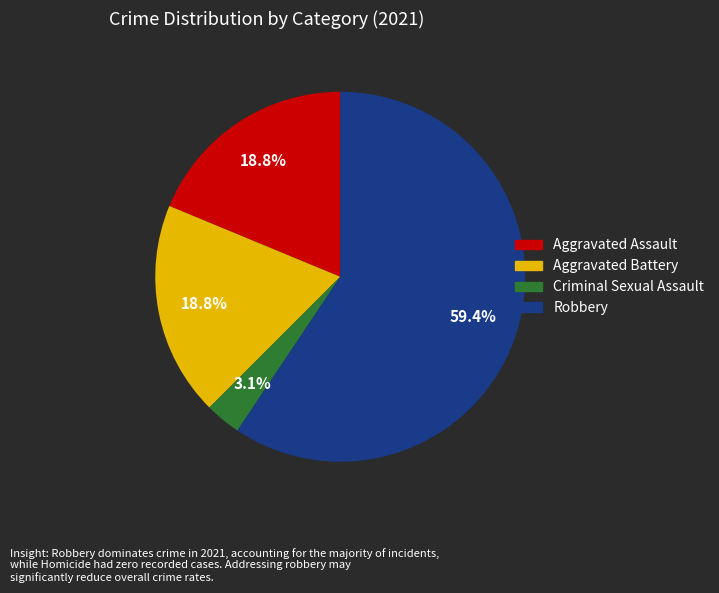

Does any single category account for the majority?

Yes